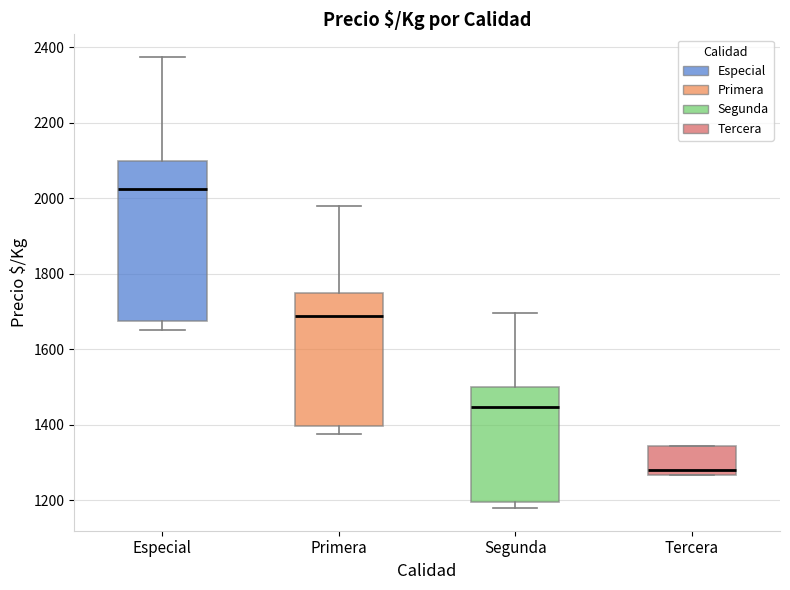

Where is the upper edge of the box for Segunda on the y-axis? The values are not printed on the chart, so give them approximately, as read against the axis.

1500